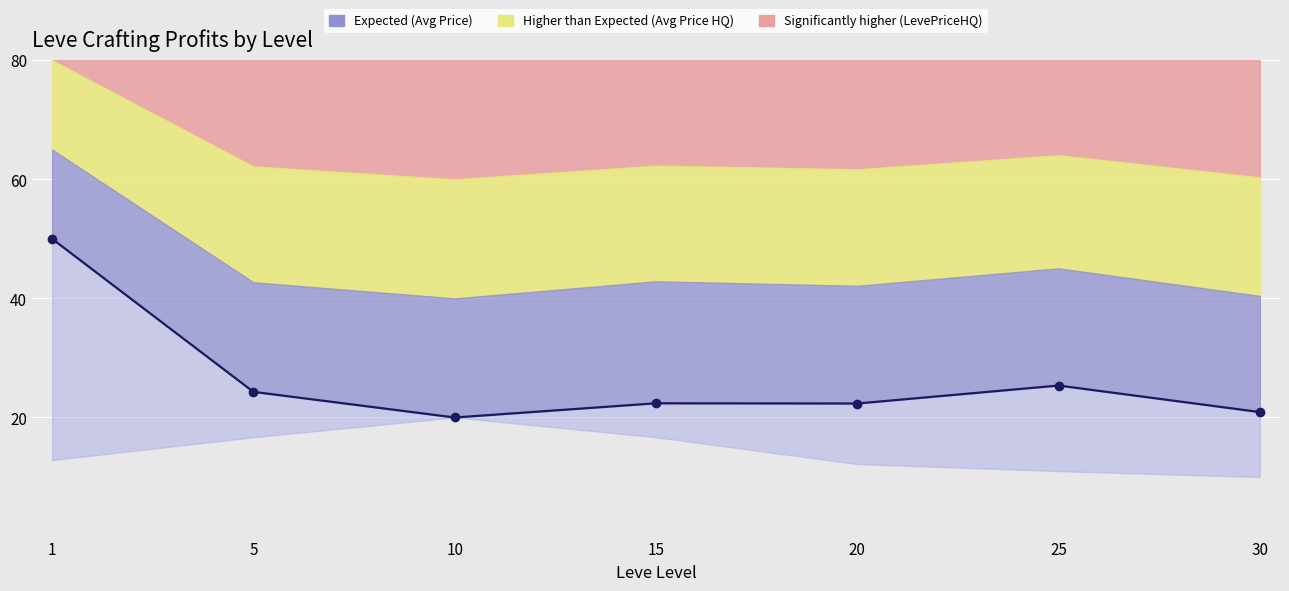

At which label is the value closest to 35?

25